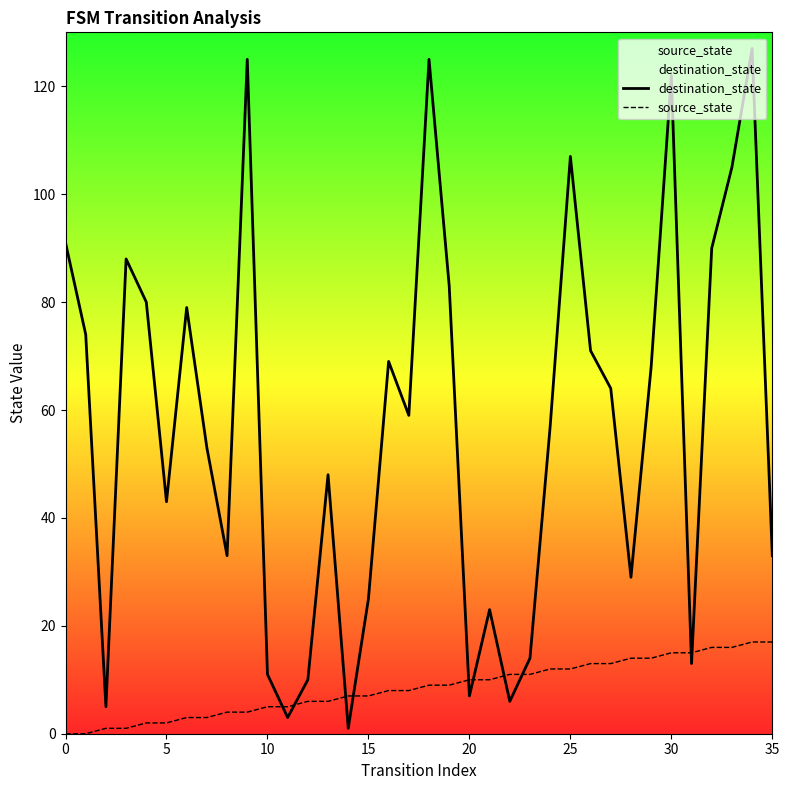

Between 10 and 14, which is larger?

10